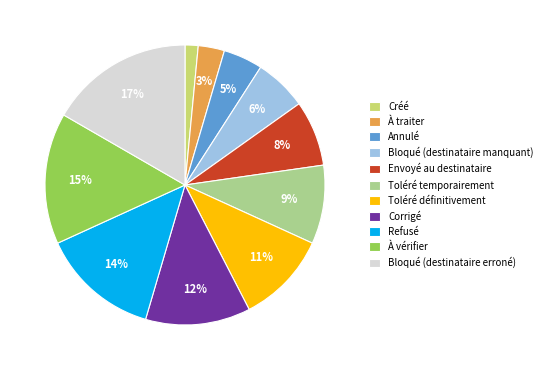

Which slice is the largest?

Bloqué (destinataire erroné)